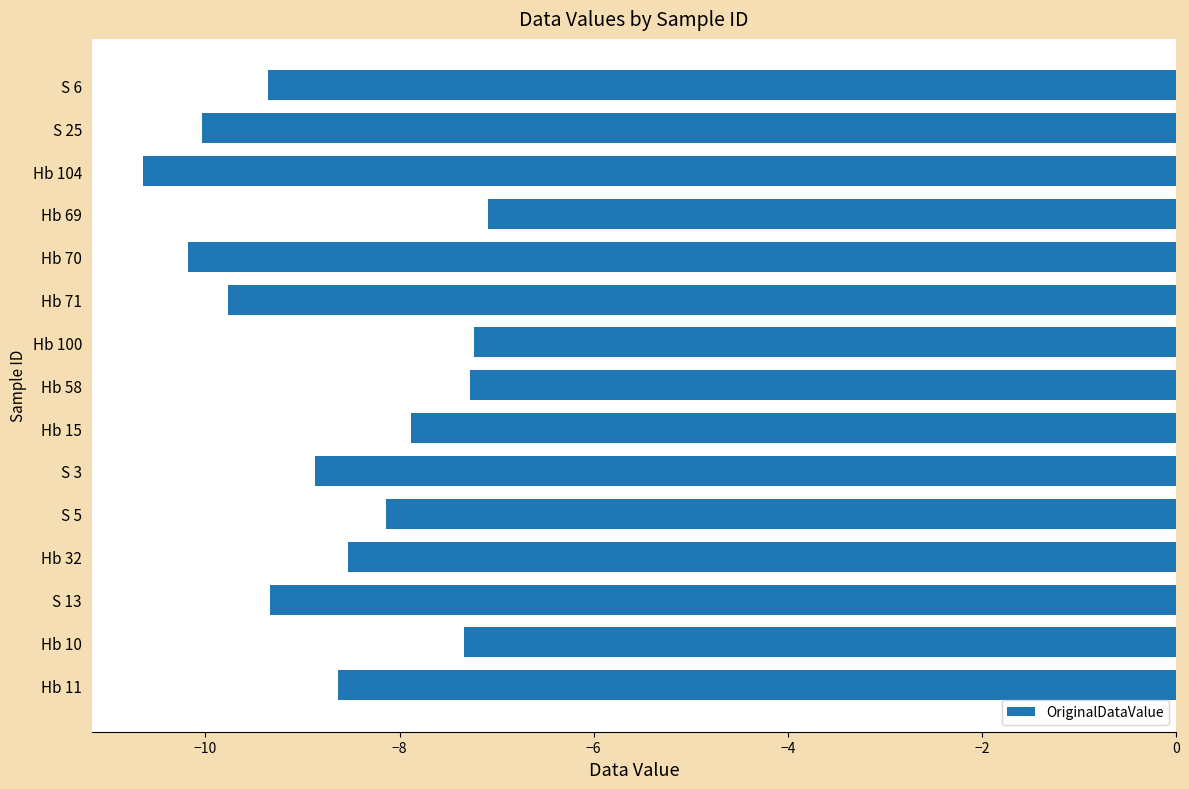

The value at S 5 is -8.1. True or false?

True